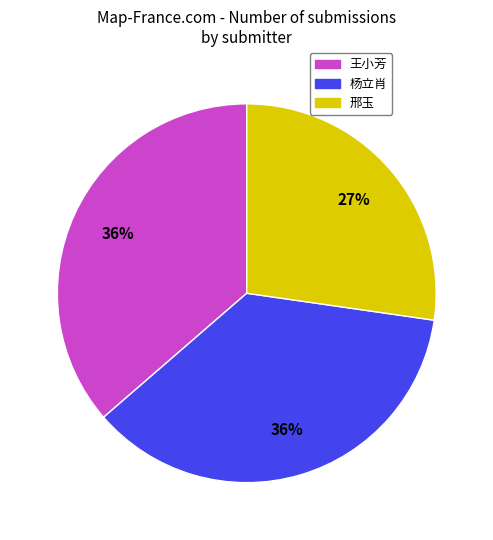

How many slices are in this pie chart?

3